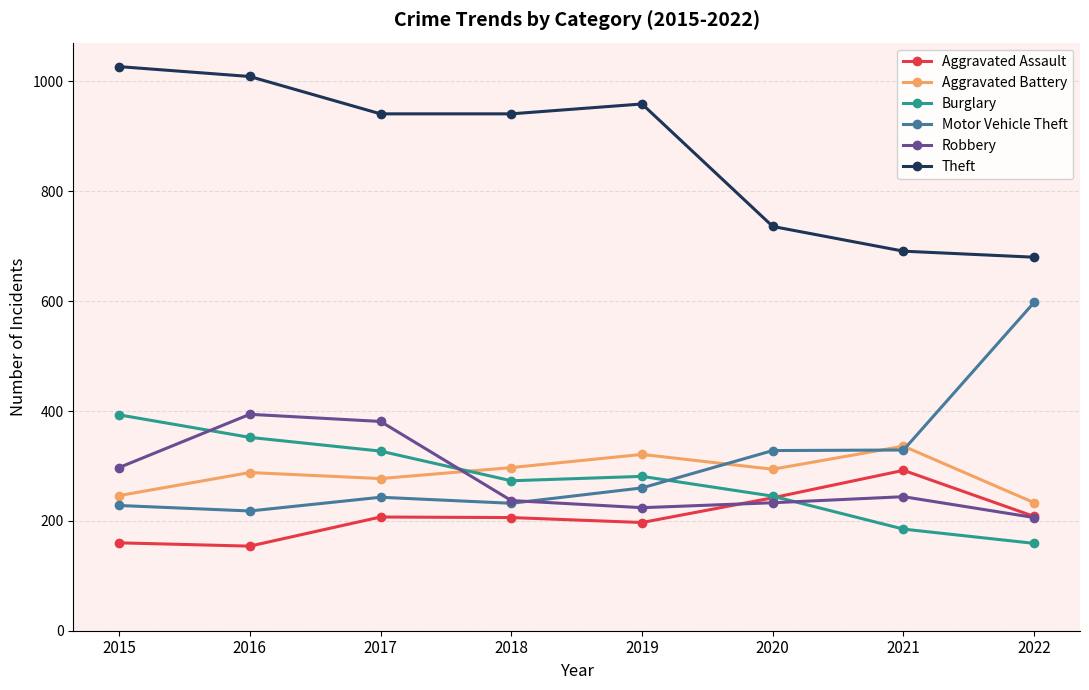

How many Burglary values are between 245 and 352?

5